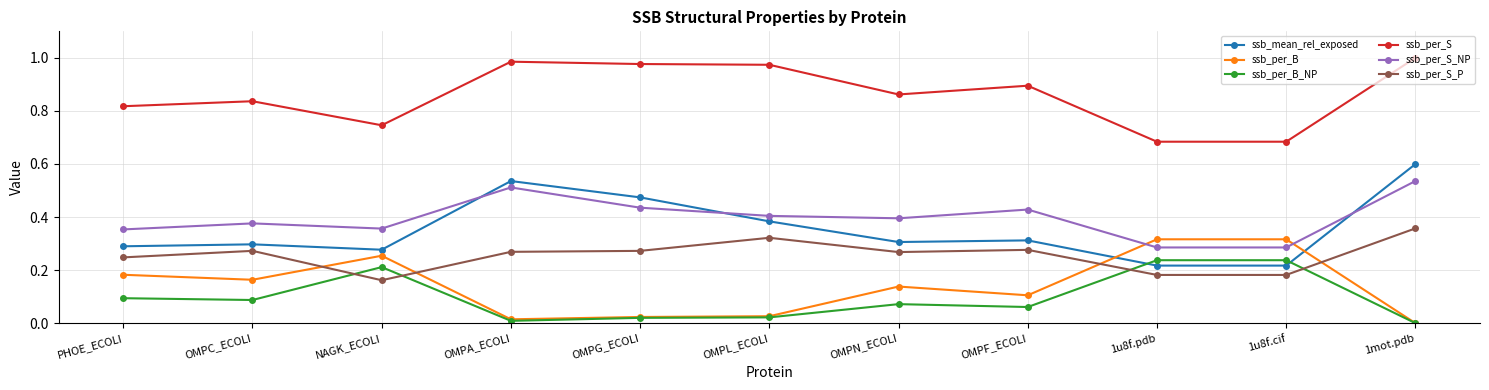

How many ssb_mean_rel_exposed values are between 0 and 1?

11